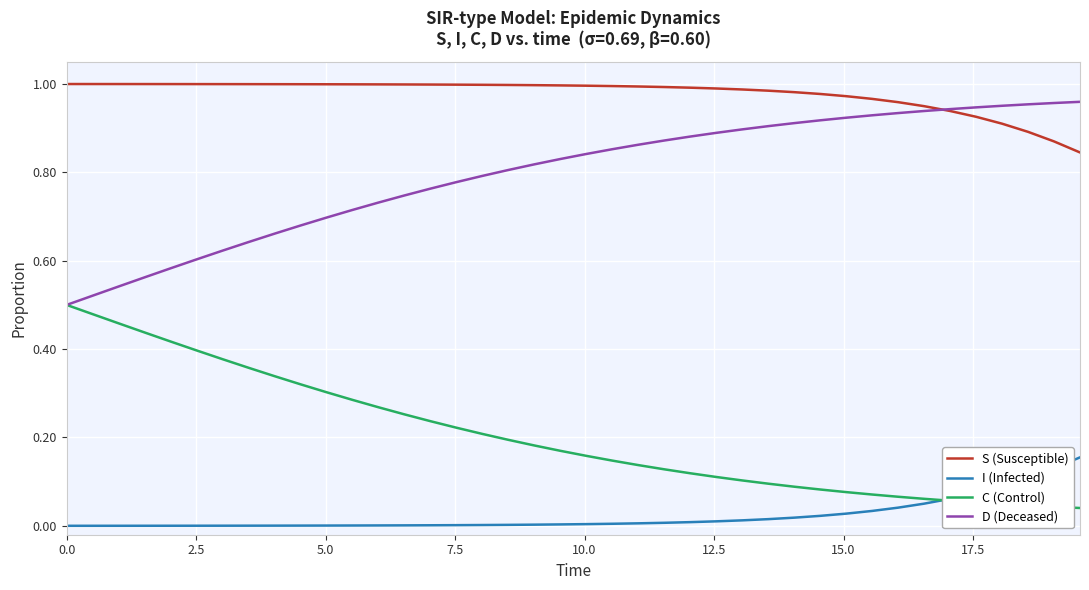

True or false: S (Susceptible) and I (Infected) intersect in this chart.

False